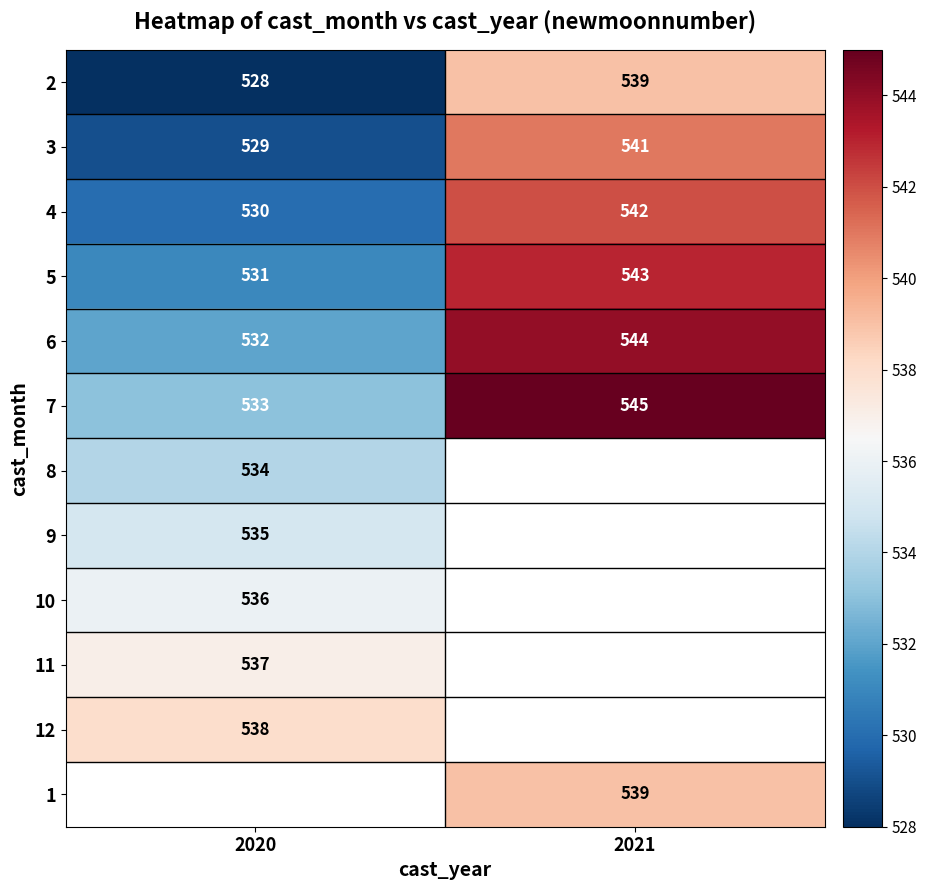

Is it true that 10 equals 856 at 2020?

False